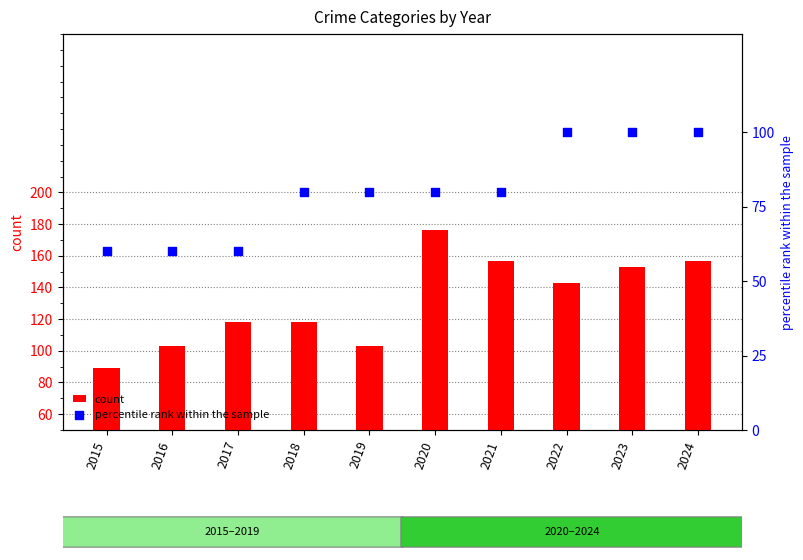

At how many categories does at least one series exceed 155?

3